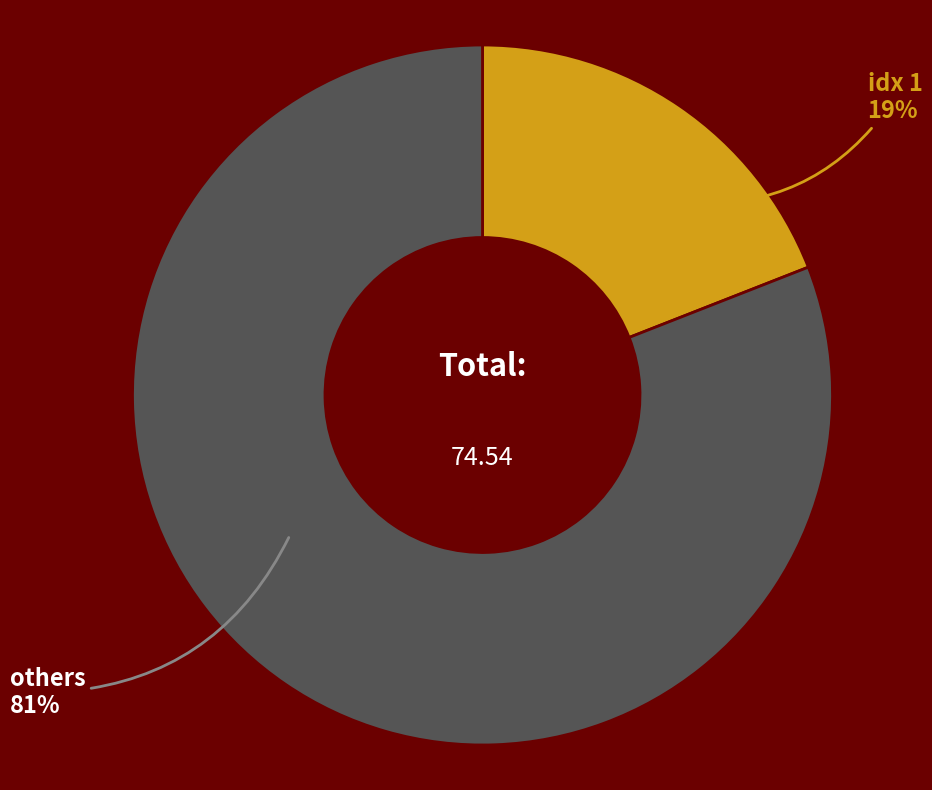

To the nearest percent, what is the average slice percentage?

50%